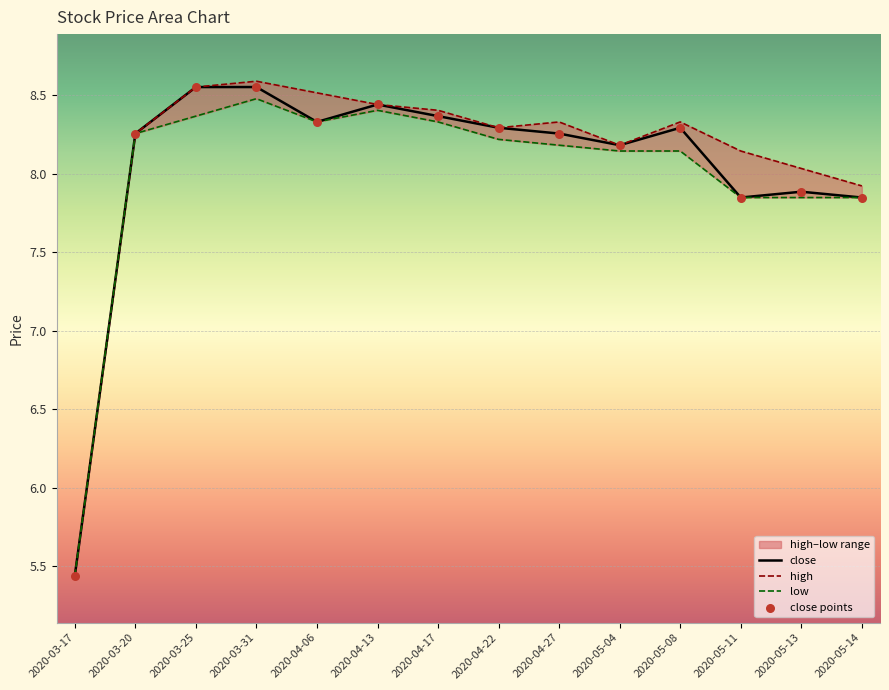

Which series has the largest total across all categories?

high